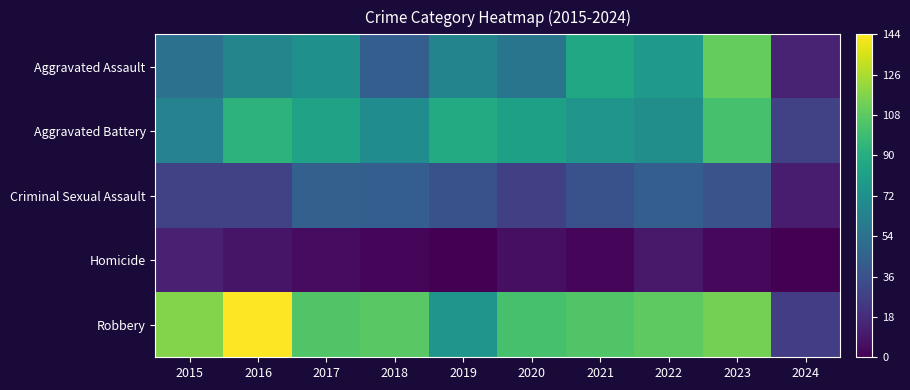

At which category is the sum across all series the highest?

2023